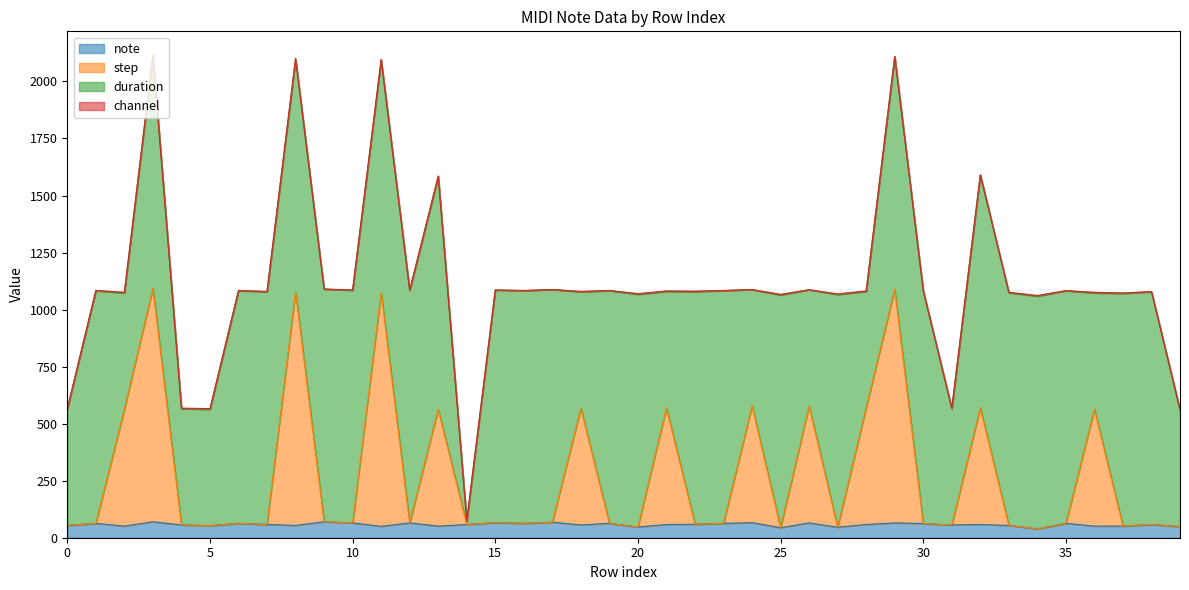

How many values in the note series are below 58?

17